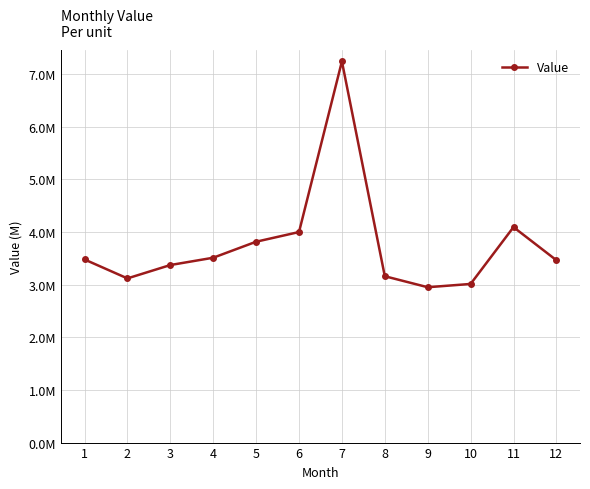

Count the number of data series in this chart.

1